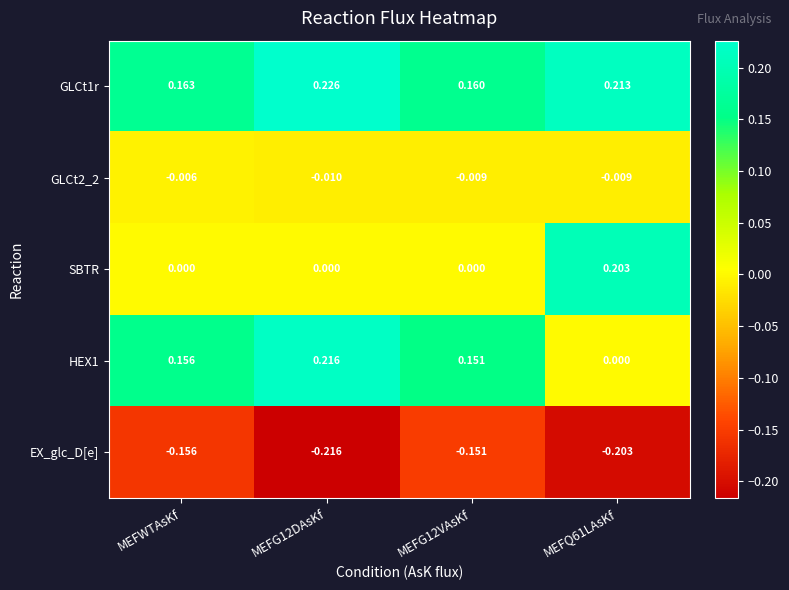

Rank the series by their maximum value, from lowest to highest.

EX_glc_D[e], GLCt2_2, SBTR, HEX1, GLCt1r